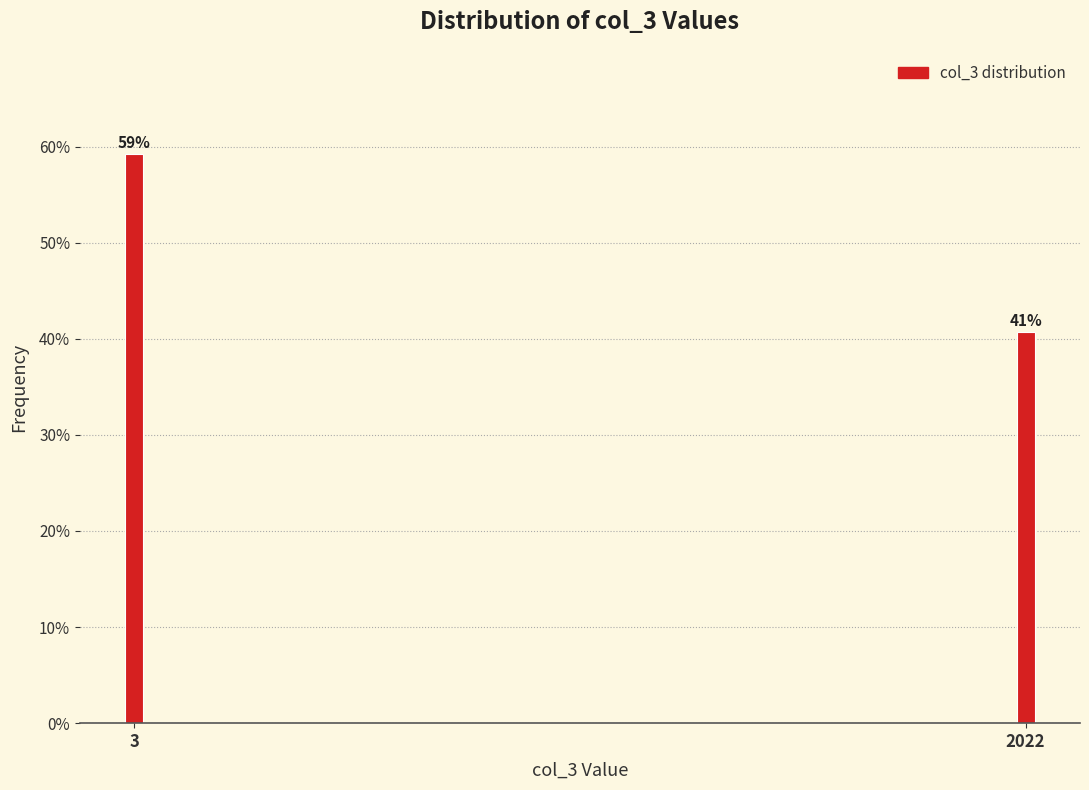

At which category does the chart reach its minimum across all series?

2022